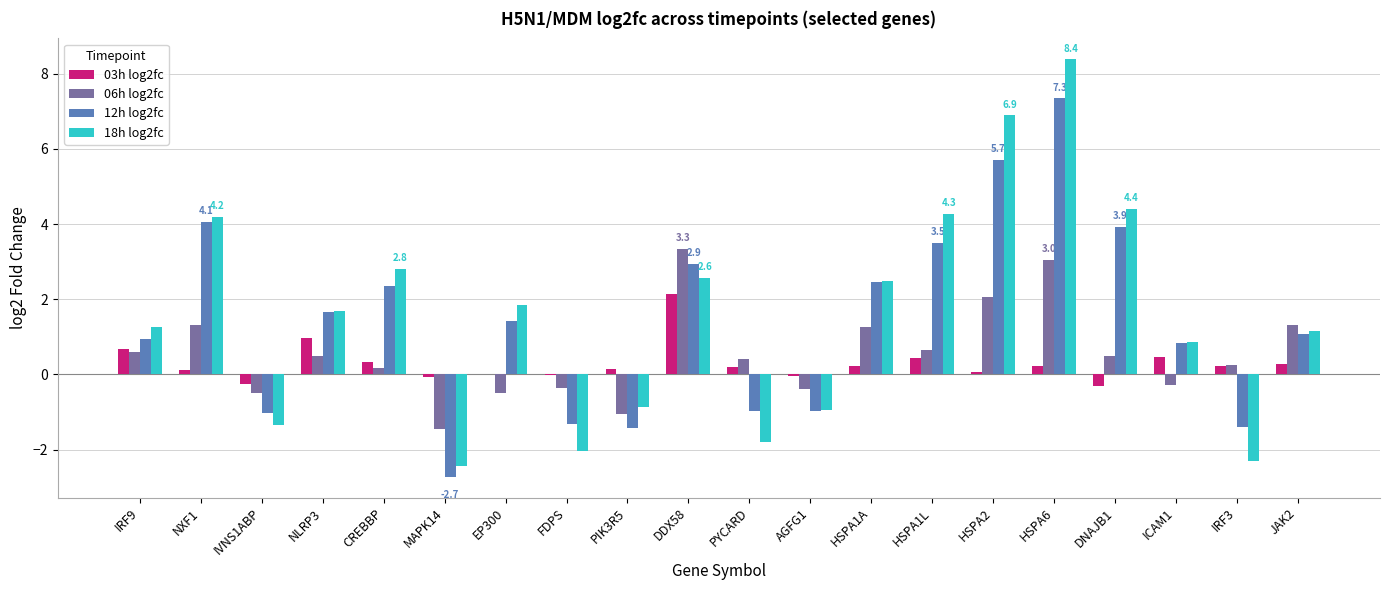

Are the bars grouped side by side (vs. stacked)?

Yes